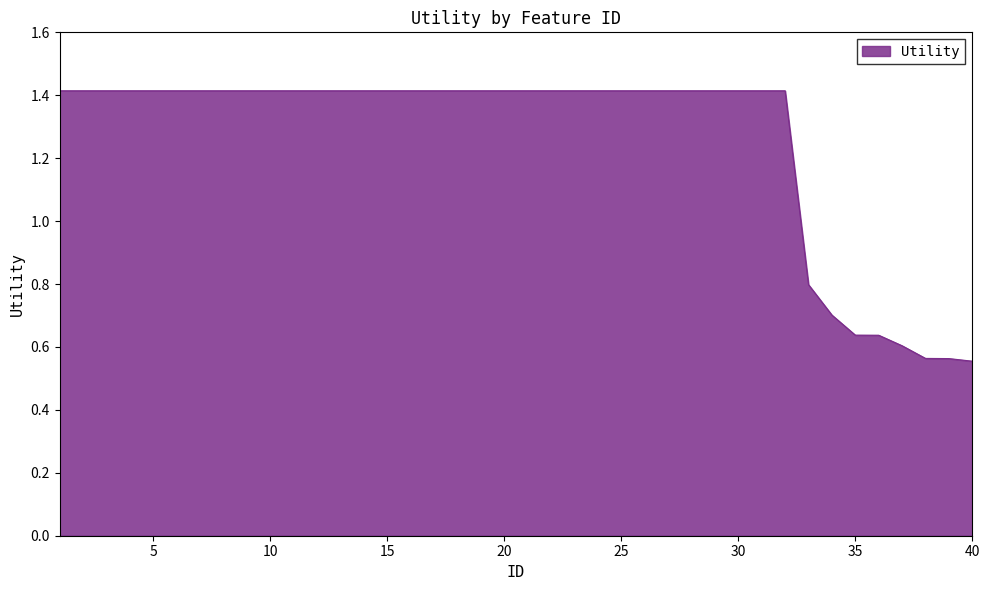

What is the maximum value shown in the chart?

1.4